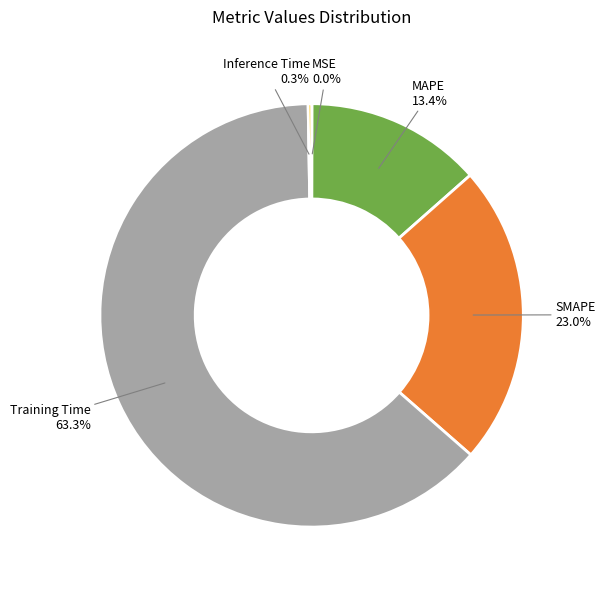

Which slice is the largest?

Training Time